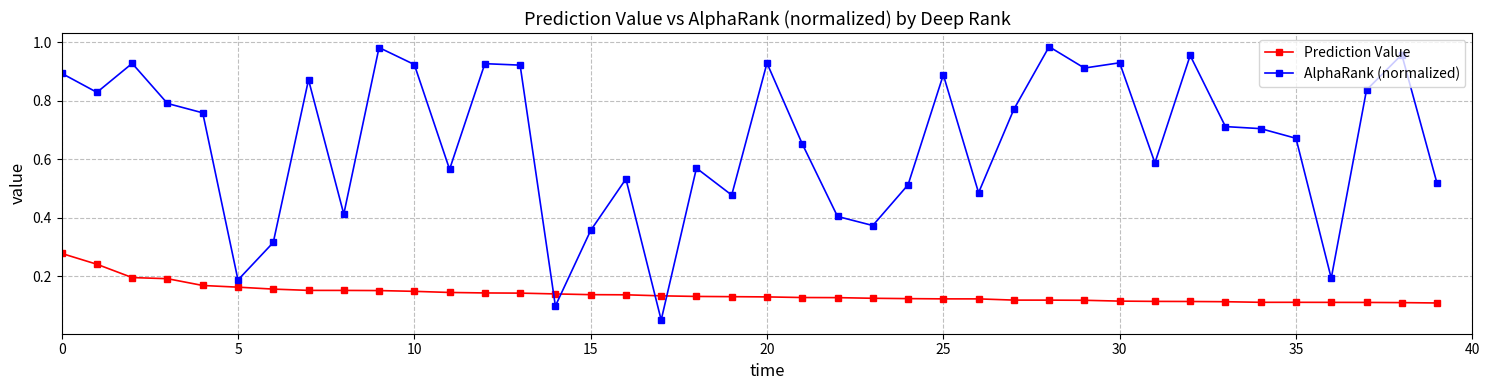

Does the chart have visible grid lines?

Yes